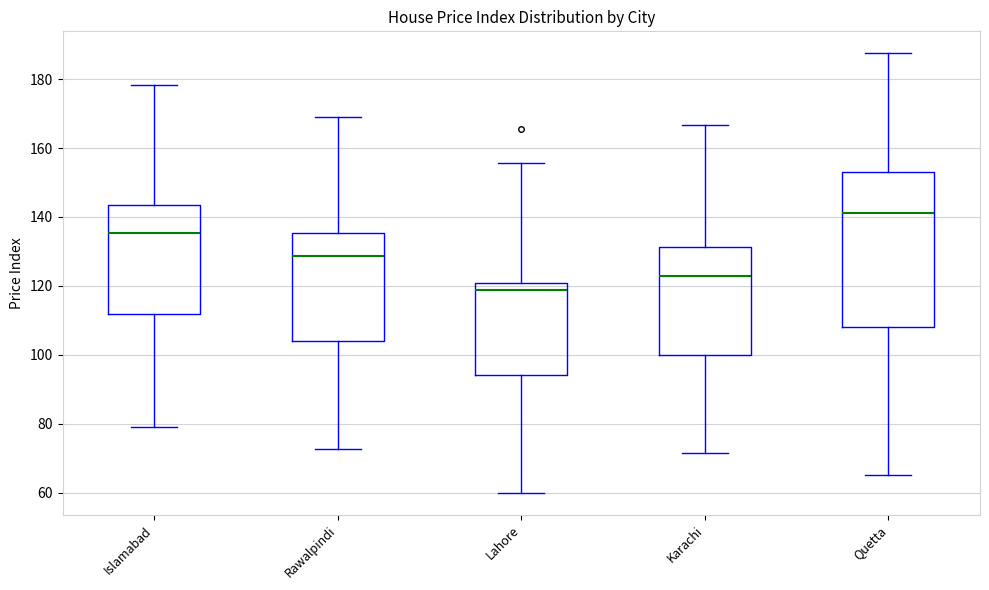

Reading left to right, transcribe this box plot: for each box, give where its median line is, the range the box spans, and where its two whiskers end, as read against the y-axis. The values are not printed on the chart, so give them approximately, as read against the axis.

Islamabad: median 136, box 112 to 144, whiskers 78 to 178
Rawalpindi: median 128, box 104 to 136, whiskers 72 to 170
Lahore: median 118, box 94 to 120, whiskers 60 to 156
Karachi: median 122, box 100 to 132, whiskers 72 to 166
Quetta: median 142, box 108 to 154, whiskers 66 to 188